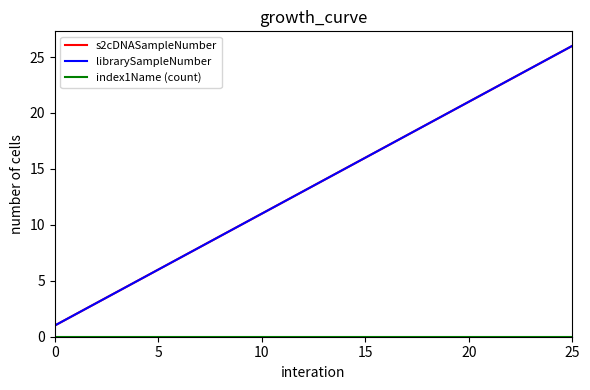

Is this an area chart (filled region under the line)?

No